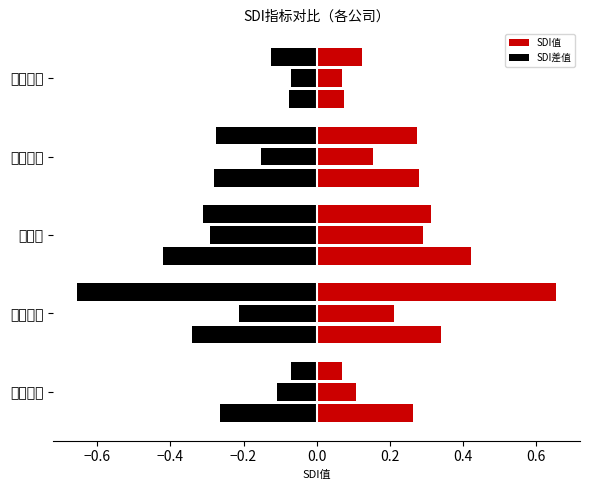

What is the sum of the 市场趋势_SDI差值 values at 乐凯胶片 and 金发科技?

-0.2